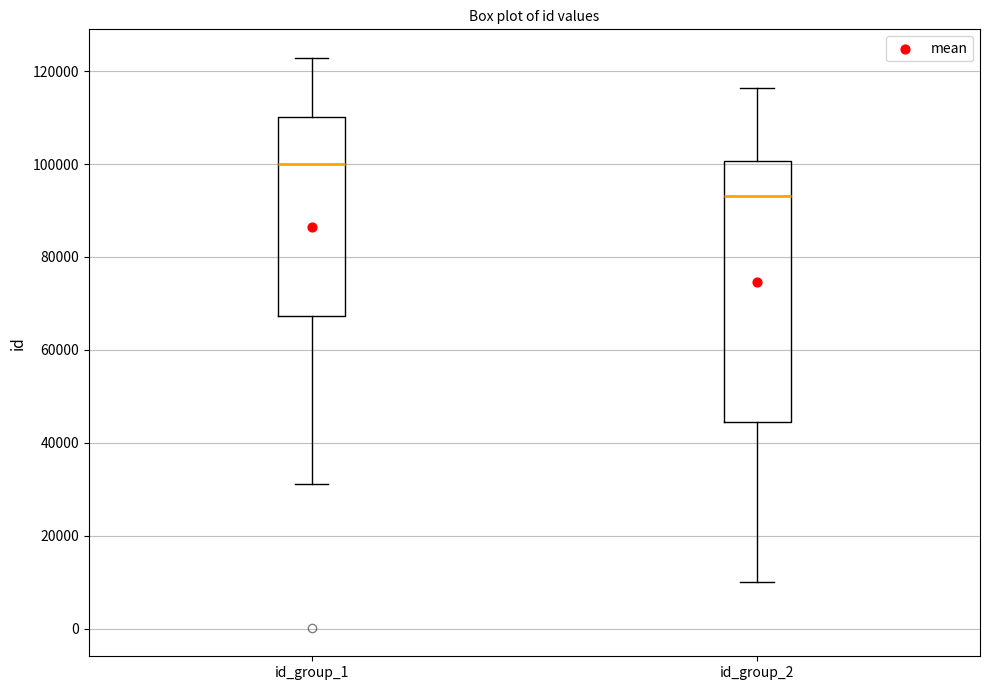

Reading left to right, read every box against the y-axis: the position of its median line, the range the box covers, and the ends of its whiskers. The values are not printed on the chart, so give them approximately, as read against the axis.

id_group_1: median 100000, box 68000 to 110000, whiskers 32000 to 122000
id_group_2: median 94000, box 44000 to 100000, whiskers 10000 to 116000